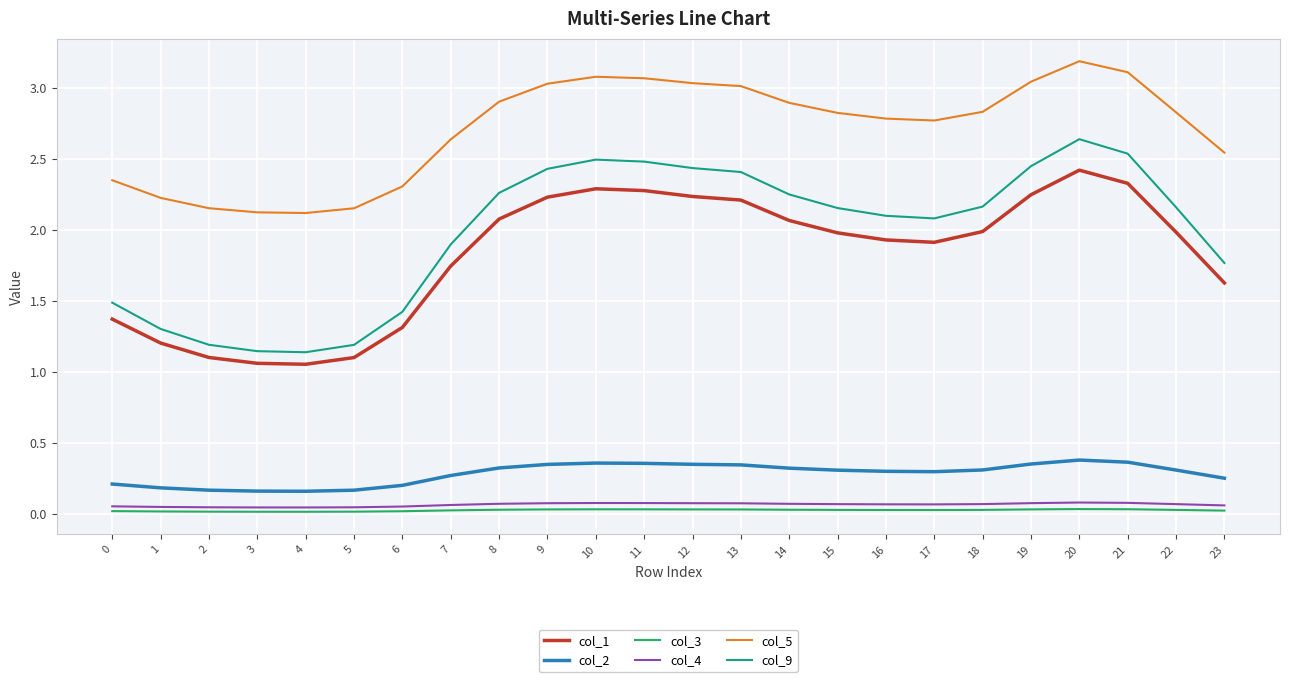

Is the value of col_9 at 6 greater than the value of col_3 at 0?

Yes